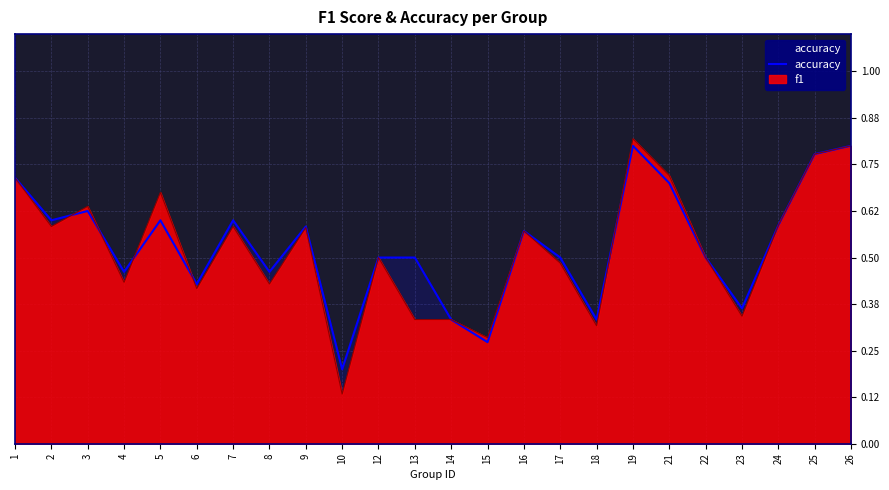

Which label corresponds to the smallest value in the chart?

10